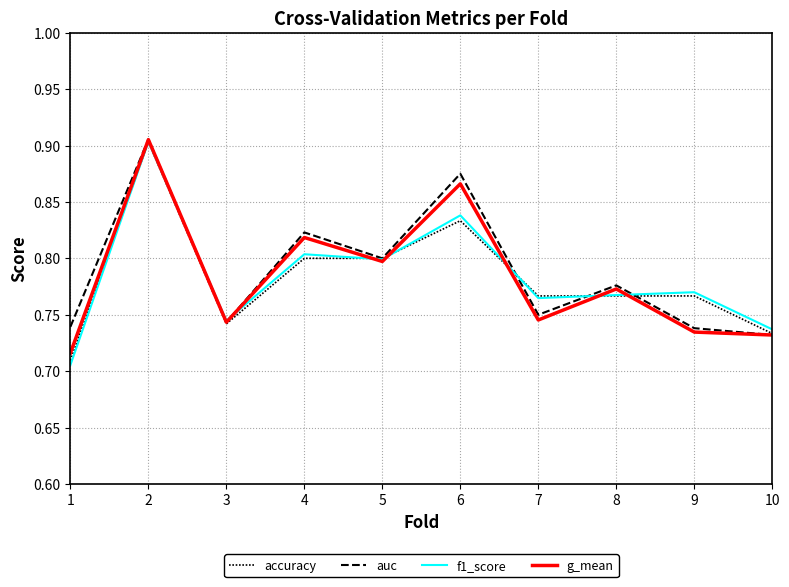

What is the difference between the maximum and minimum values in the auc series?

0.2